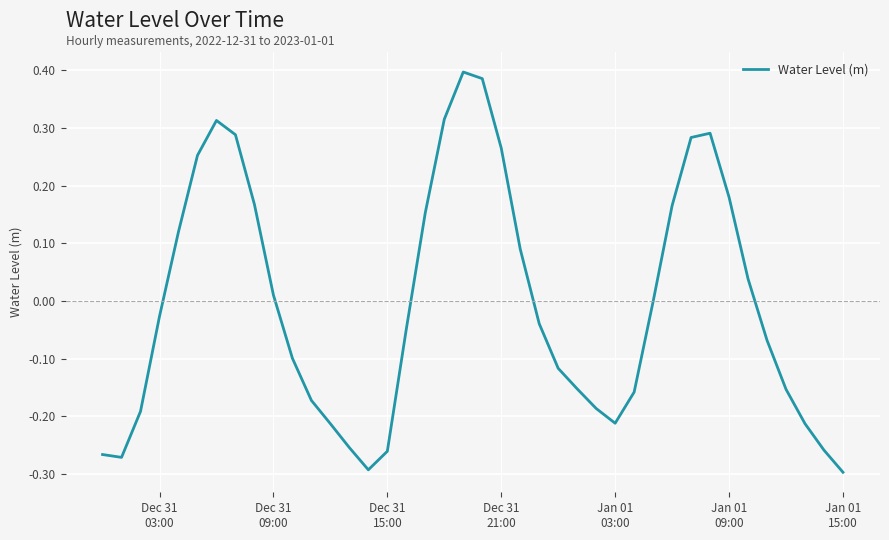

What is the difference between the maximum and minimum values?

0.7